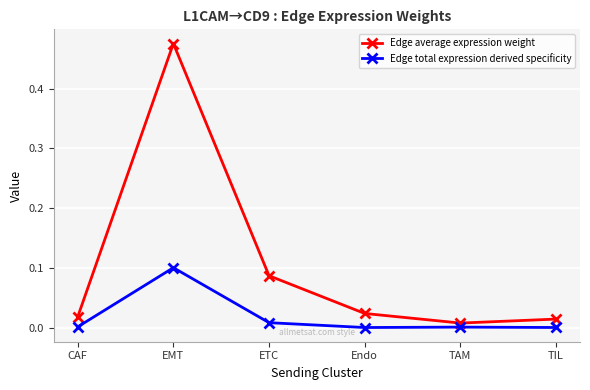

List the series in order of their peak value, highest first.

Edge average expression weight, Edge total expression derived specificity